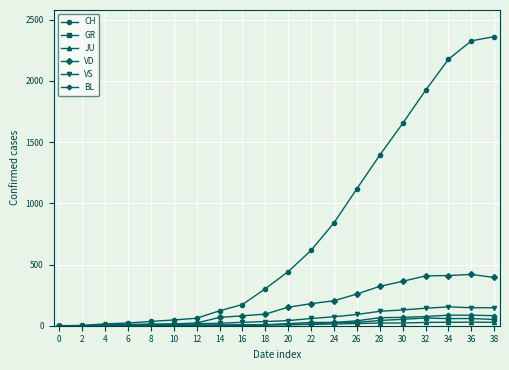

How many series are shown in this chart?

6